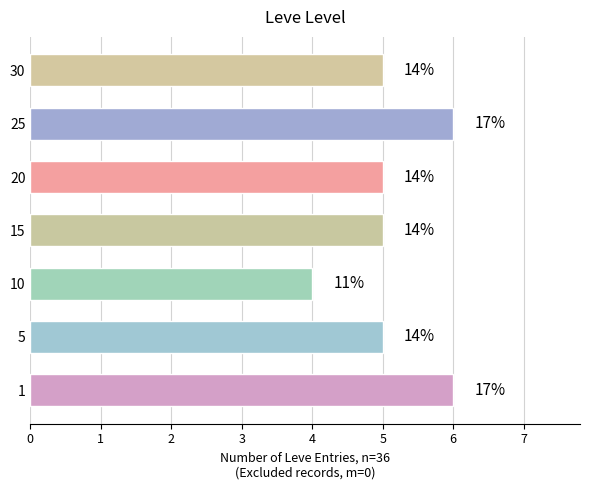

What is the minimum value shown in the chart?

4